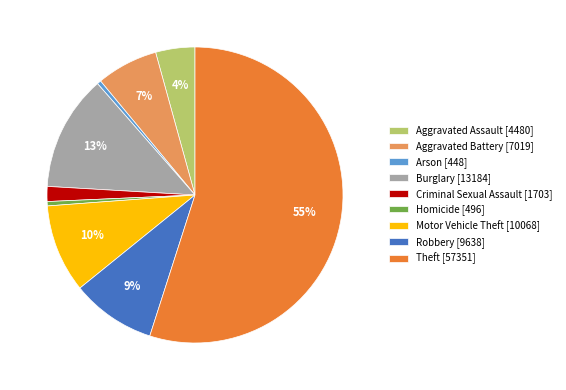

Count the number of slices in the pie.

9